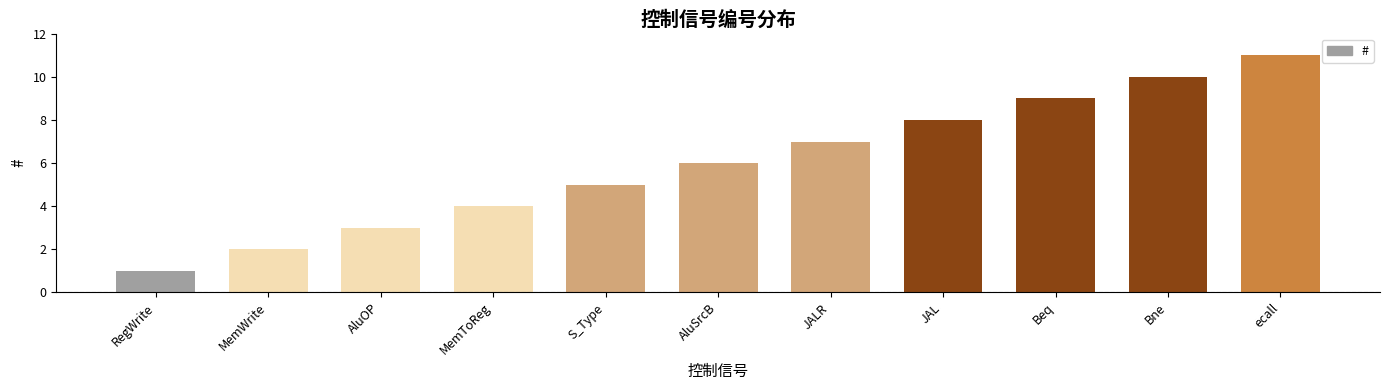

What is the greatest value displayed?

11